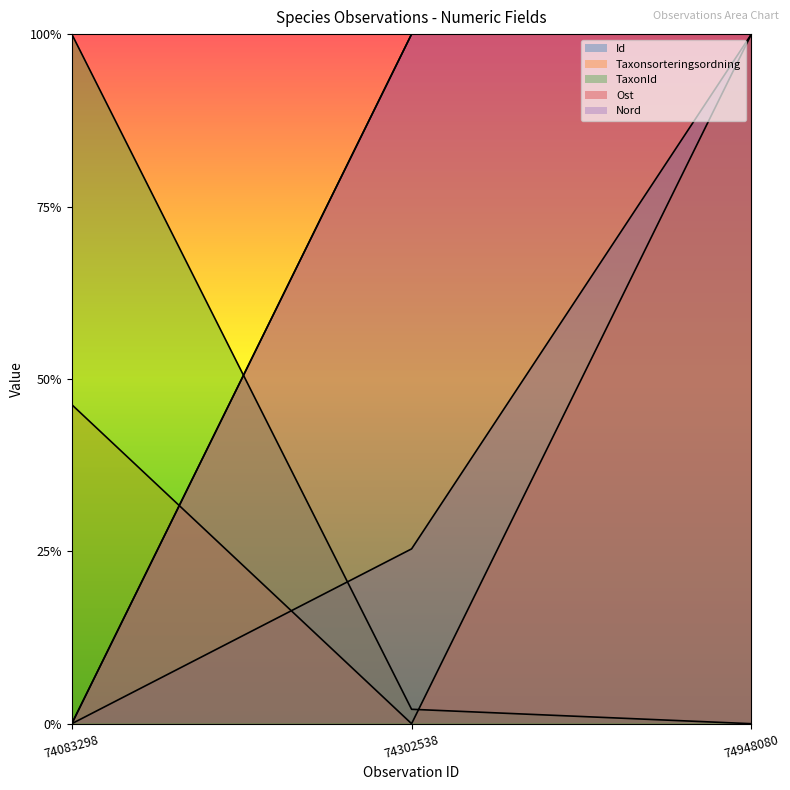

At how many categories does at least one series exceed 0?

3